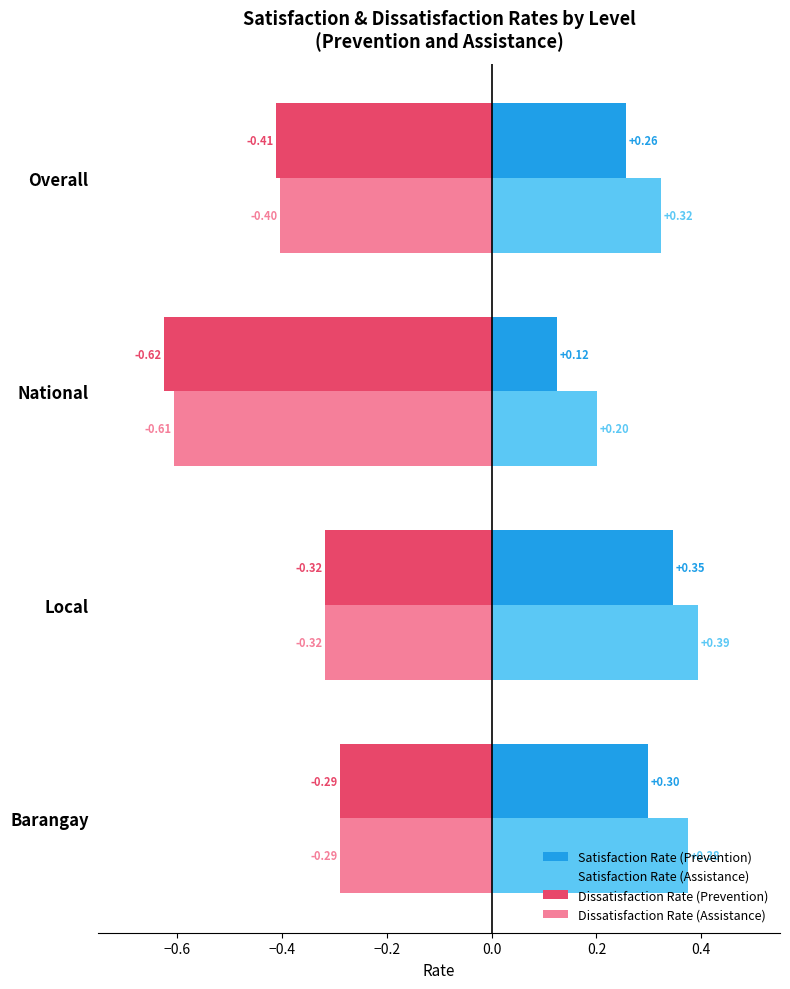

Which category has the lowest value in the Satisfaction Rate (Prevention) series?

National